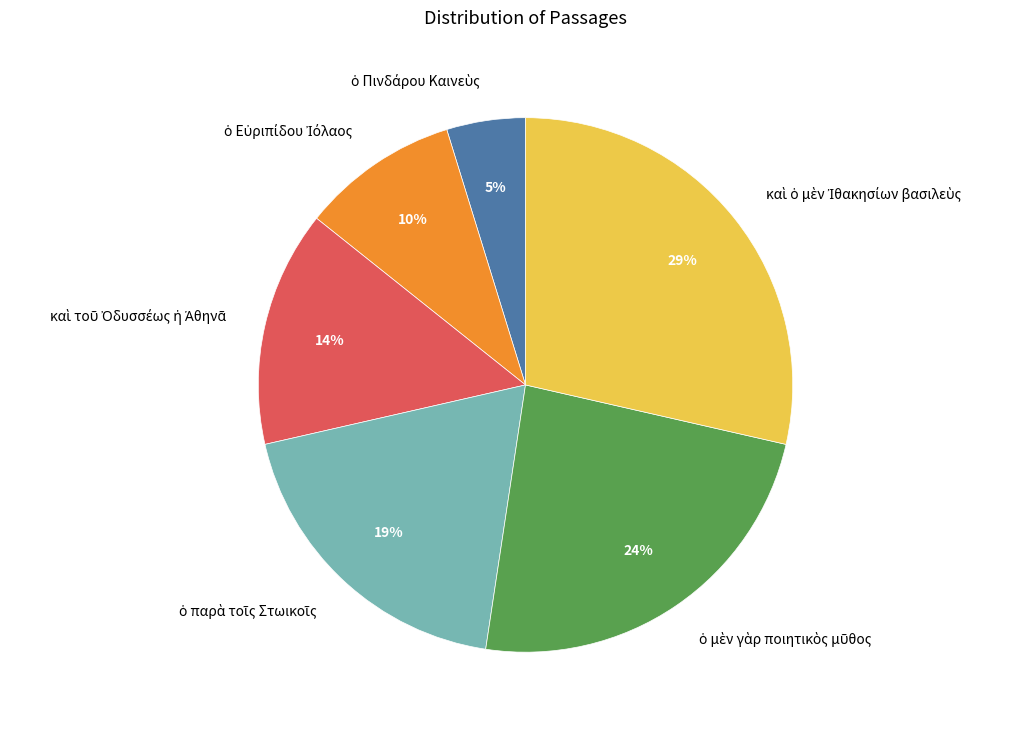

To the nearest percent, what is the average slice percentage?

17%